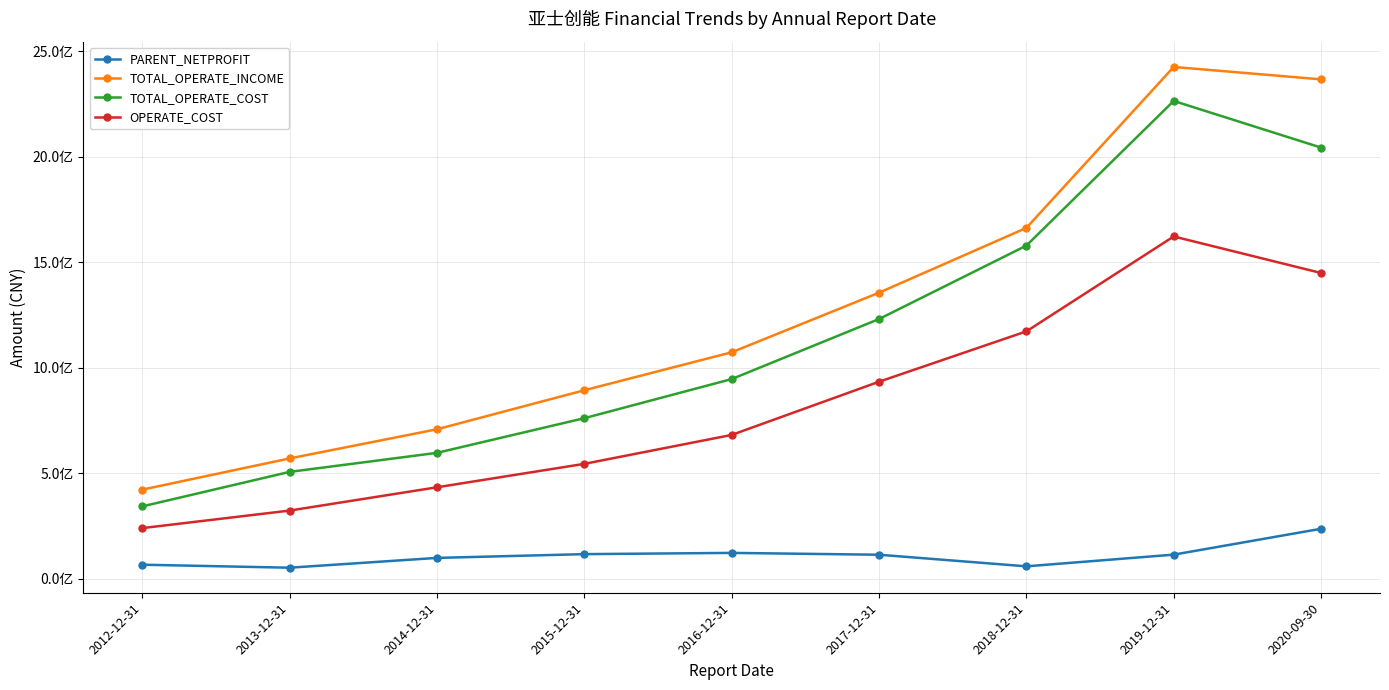

True or false: PARENT_NETPROFIT has a value of 82709304.3 at 2020-09-30.

False